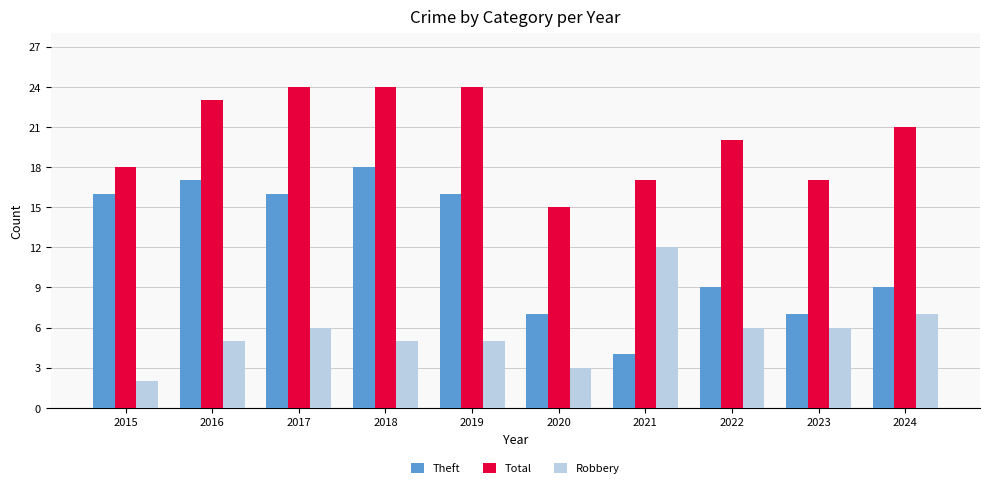

What is the value of the Total bar at the 5th from the left?

24